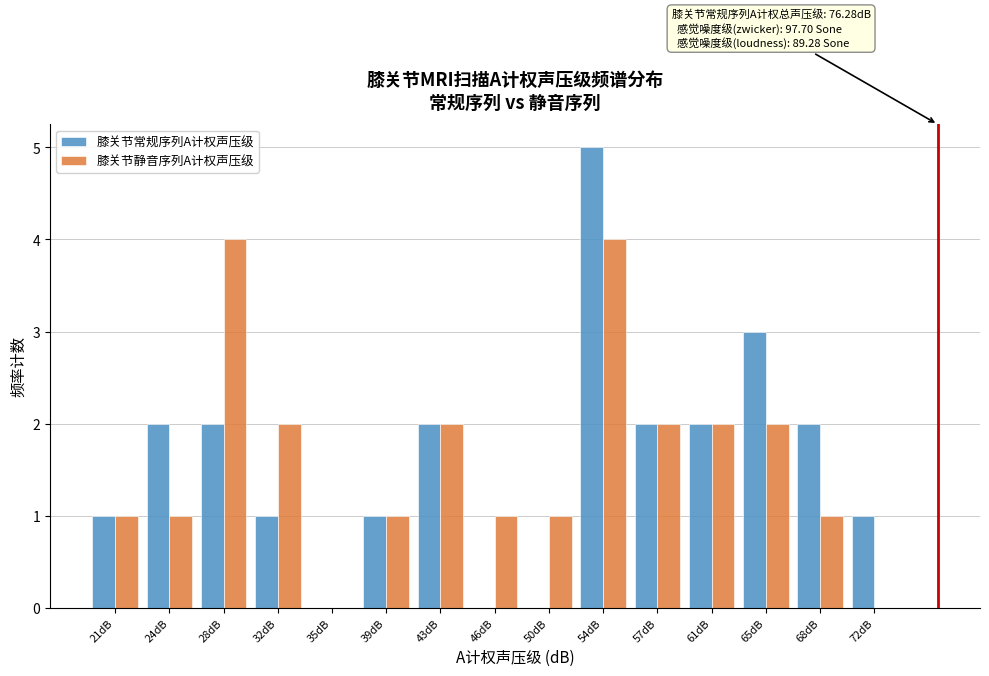

In the 膝关节常规序列A计权声压级 series, which range on the x-axis has the tallest bar?

52.0 to 55.5